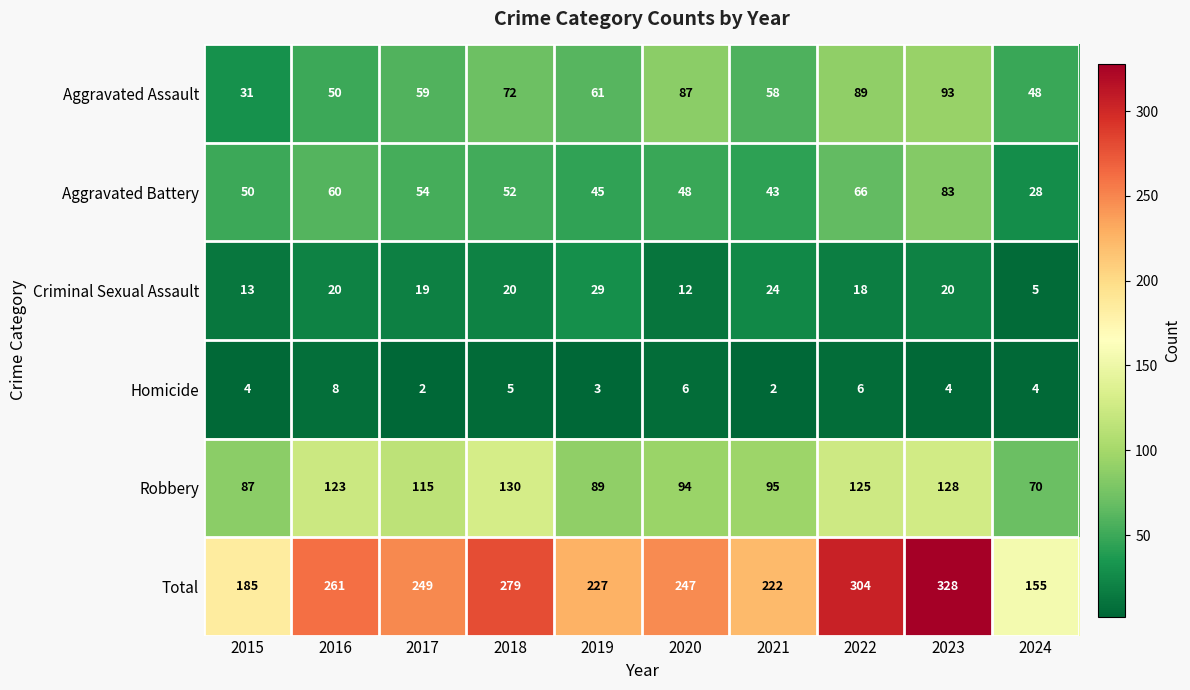

At how many categories does at least one series exceed 174?

9